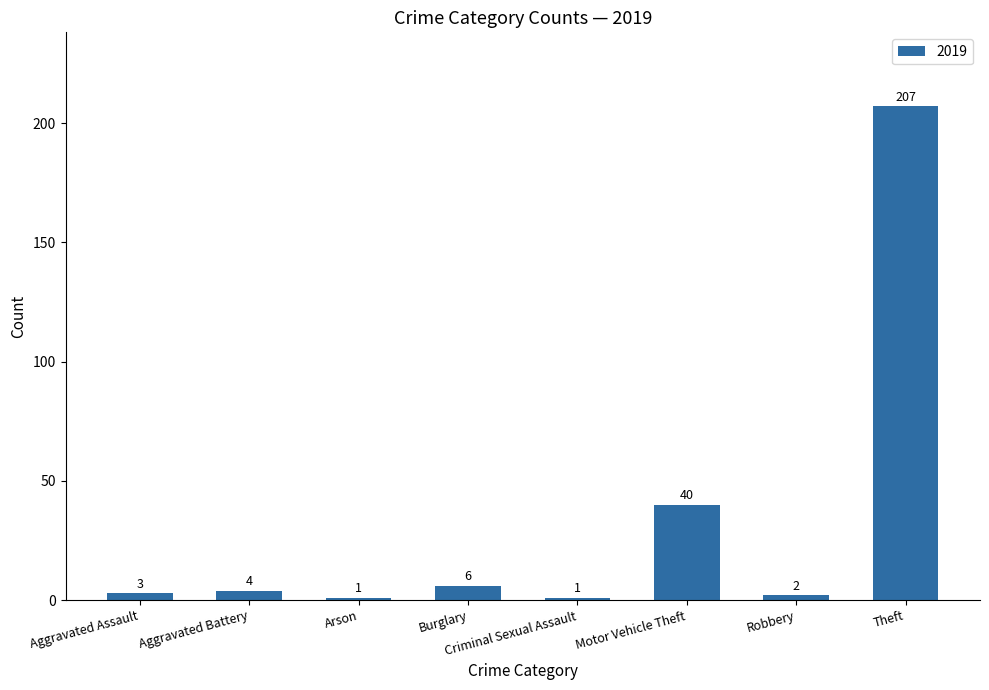

What is the ratio of the value at Theft to the value at Criminal Sexual Assault?

207.0